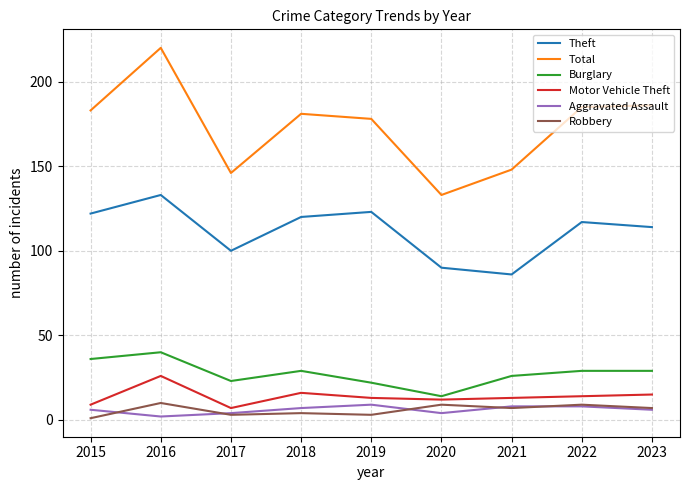

True or false: Total has a value of 115 at 2015.

False